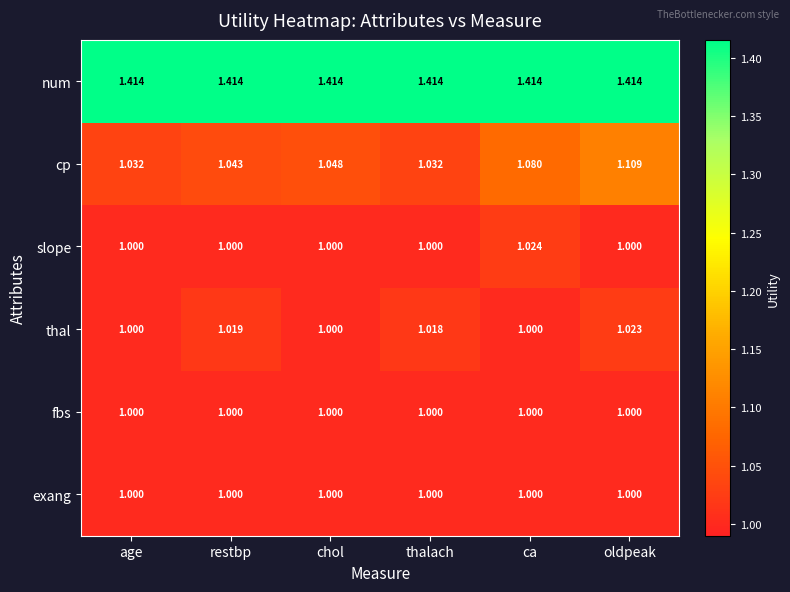

Which series changed the most between ca and oldpeak?

cp